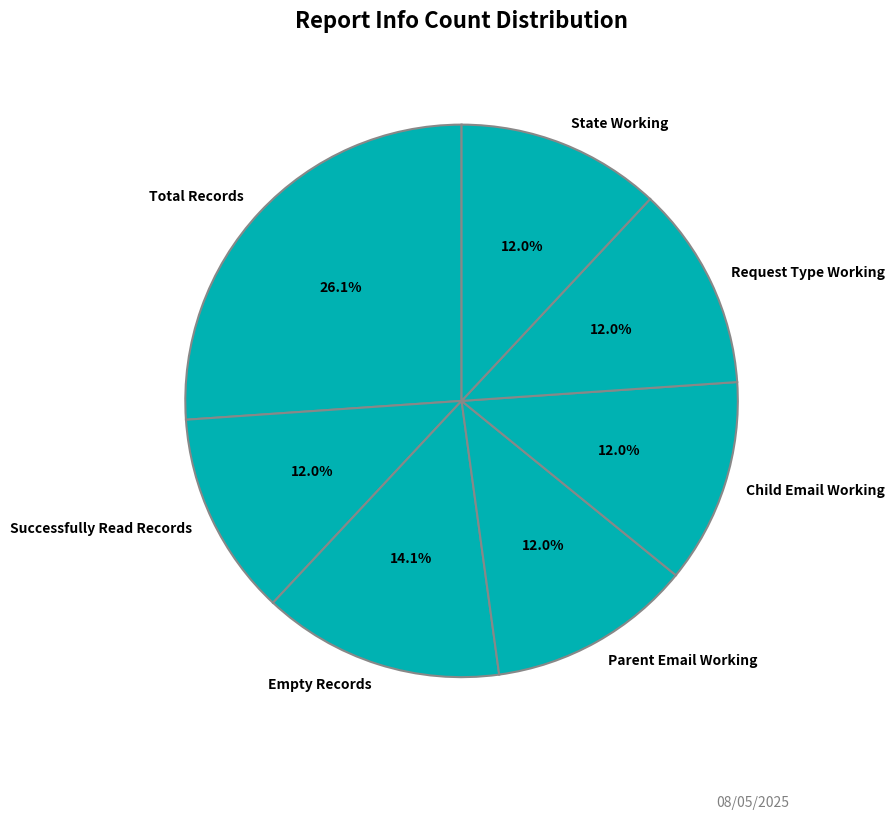

True or false: Total Records accounts for 15% of the total.

False